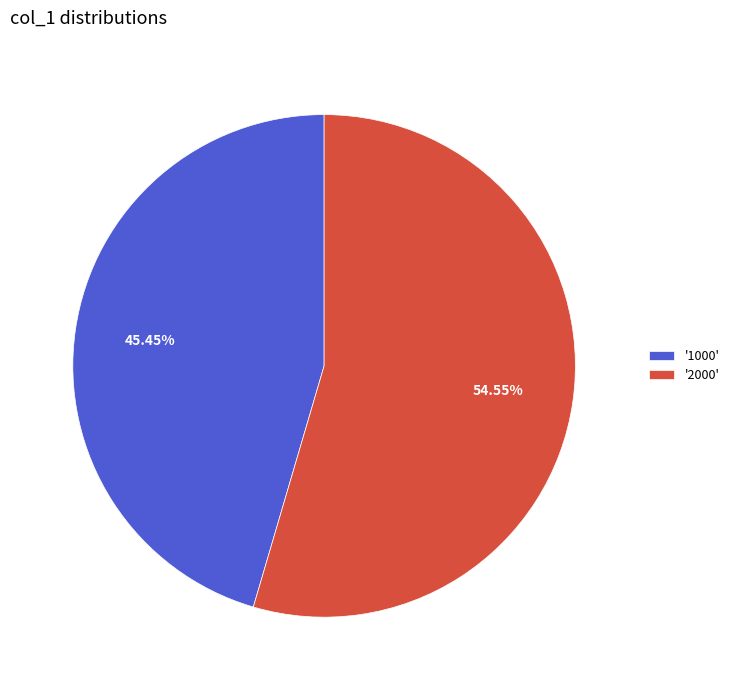

Between '1000' and '2000', which is larger?

'2000'